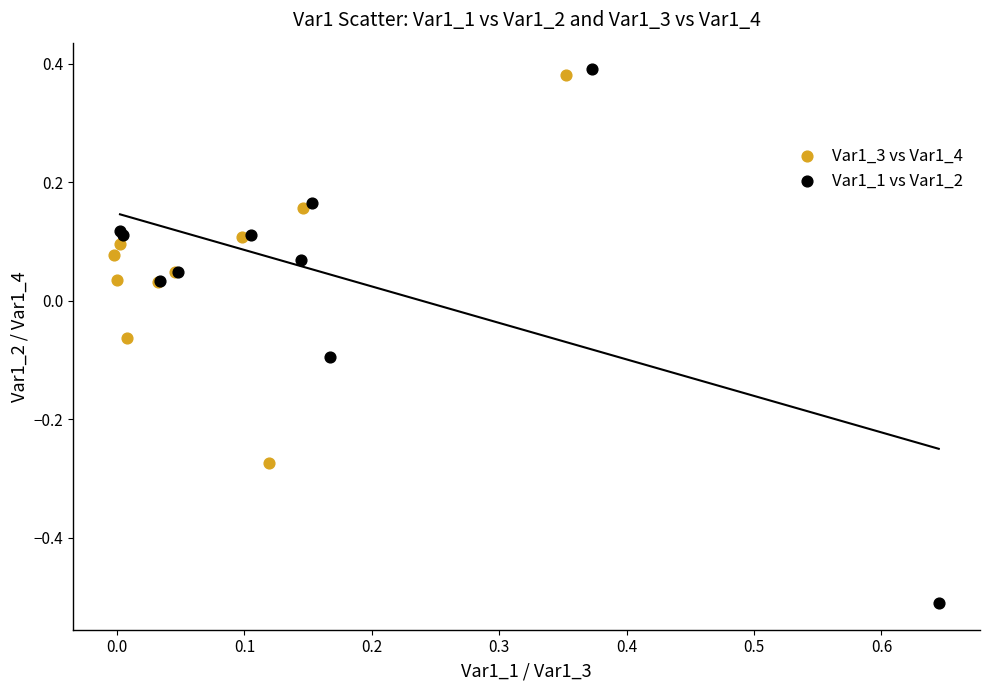

Which series contains the lowest Y value?

Var1_1 vs Var1_2